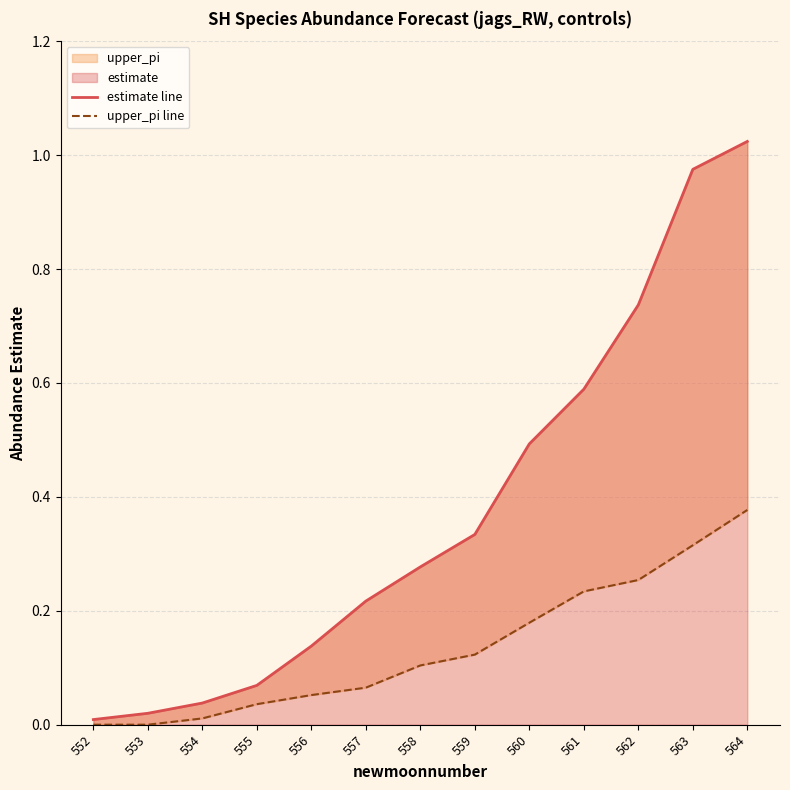

What is the highest value of the upper_pi line series?

0.4